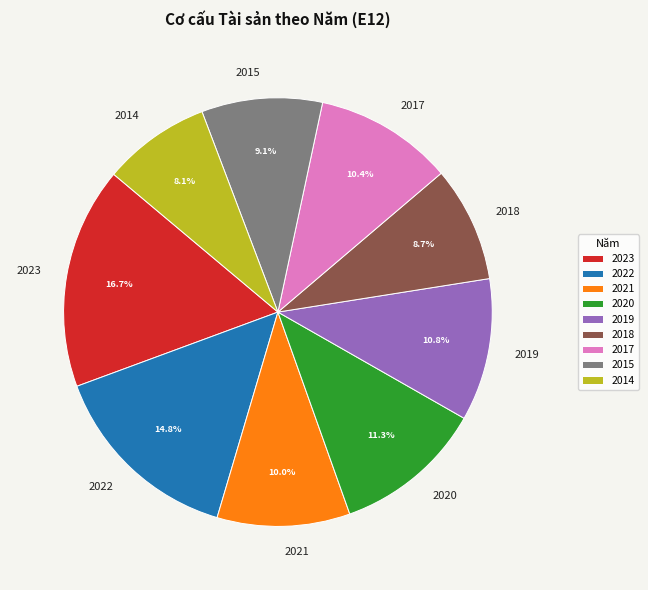

Approximately how many times larger is the value at 2021 compared to 2020?

0.9